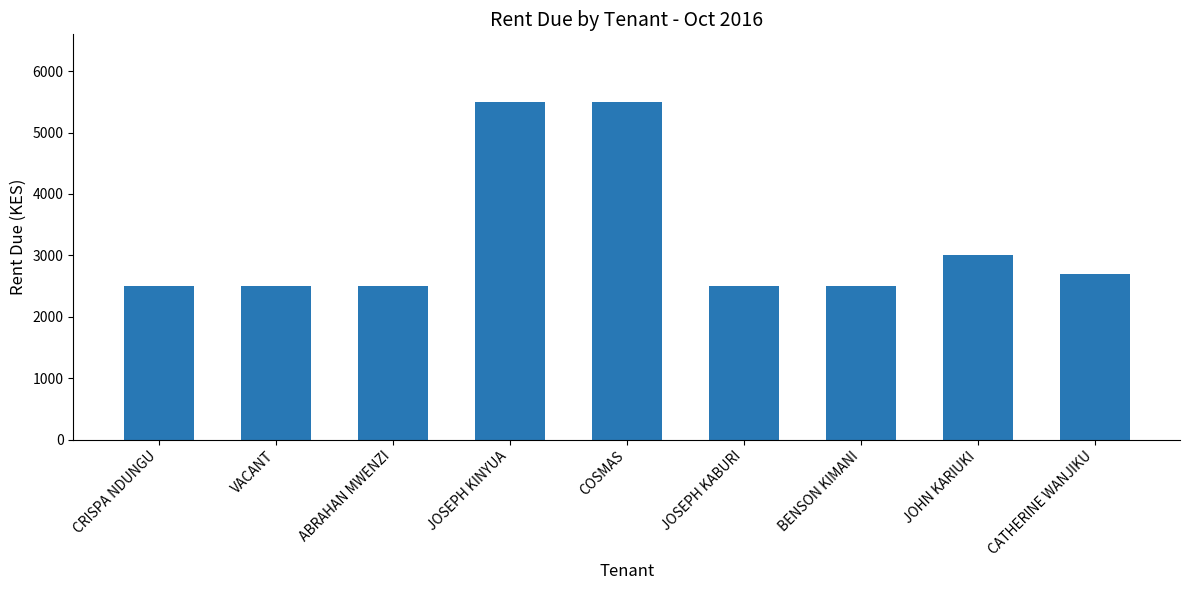

What is the difference between the maximum and minimum values?

3000